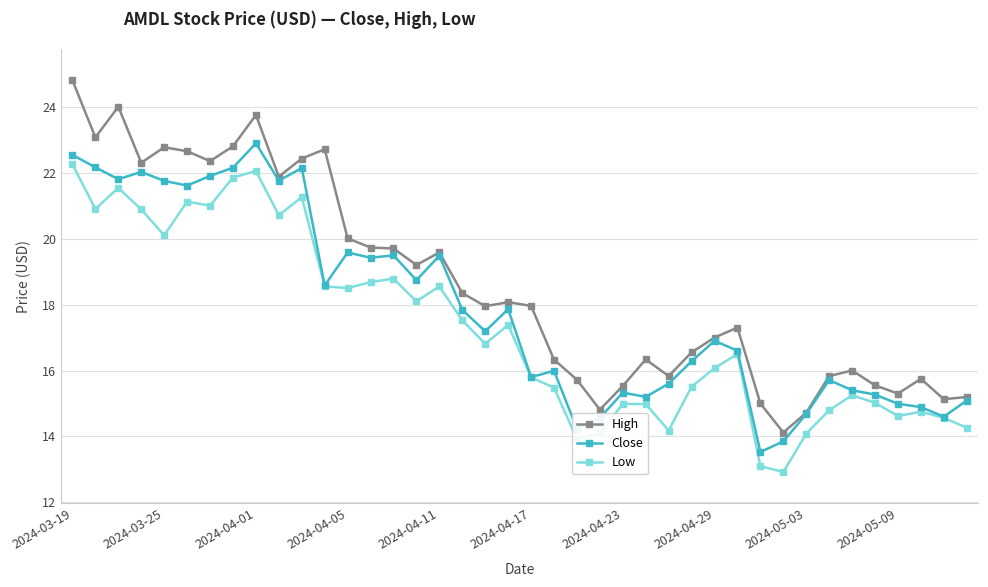

At how many categories does at least one series exceed 19?

17